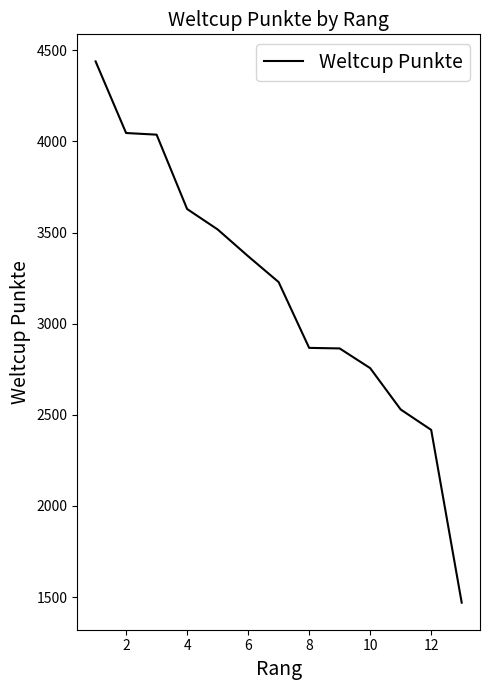

What is the maximum value shown in the chart?

4439